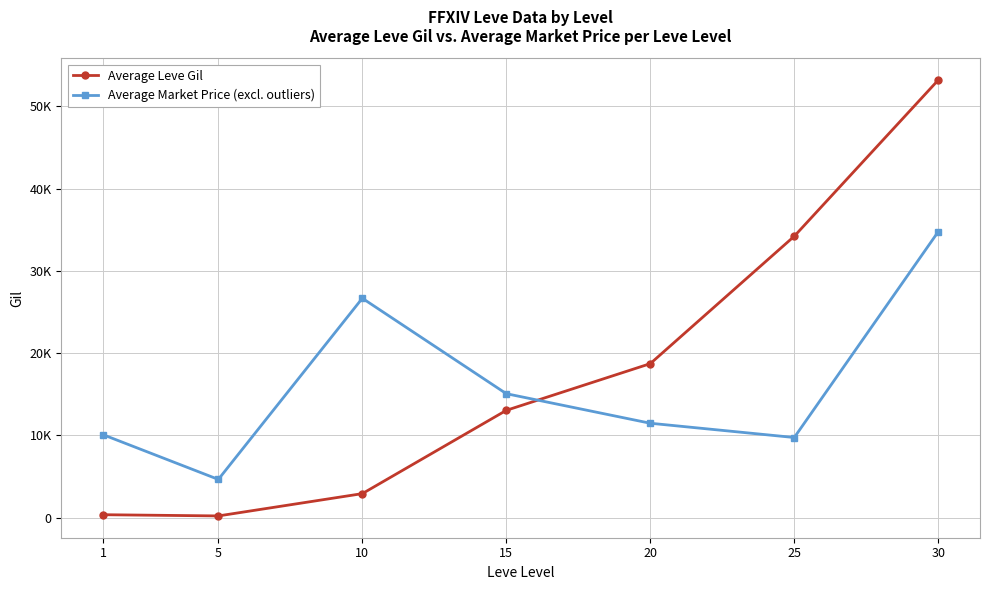

Does the chart have visible grid lines?

Yes